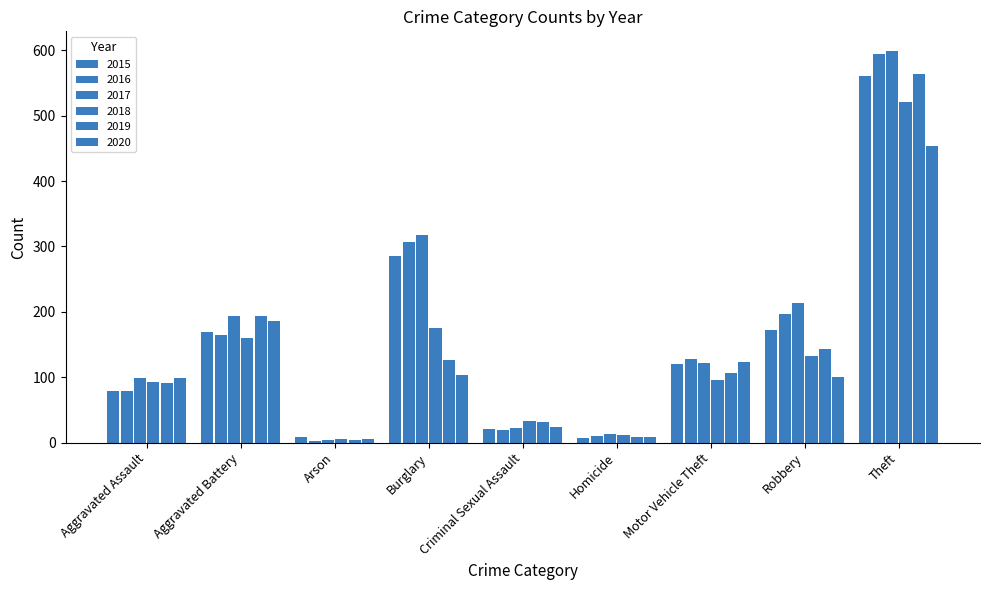

How many data points in 2016 are less than 128?

4